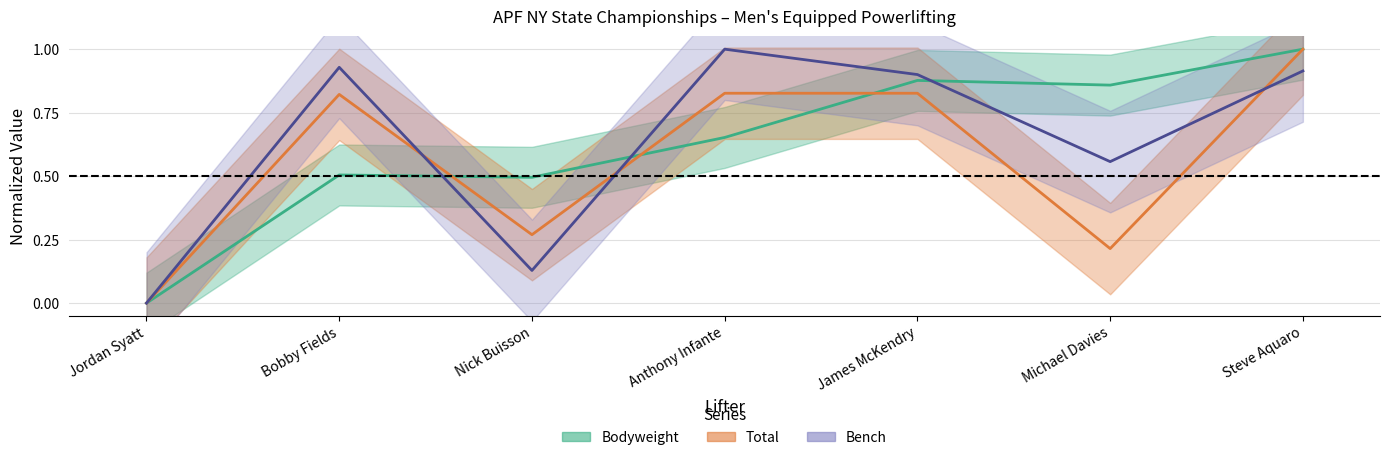

Reading left to right, transcribe all the data shown in this chart.

Bodyweight: Jordan Syatt=0.0	Bobby Fields=0.5	Nick Buisson=0.5	Anthony Infante=0.7	James McKendry=0.9	Michael Davies=0.9	Steve Aquaro=1.0
Total: Jordan Syatt=0.0	Bobby Fields=0.8	Nick Buisson=0.3	Anthony Infante=0.8	James McKendry=0.8	Michael Davies=0.2	Steve Aquaro=1.0
Bench: Jordan Syatt=0.0	Bobby Fields=0.9	Nick Buisson=0.1	Anthony Infante=1.0	James McKendry=0.9	Michael Davies=0.6	Steve Aquaro=0.9